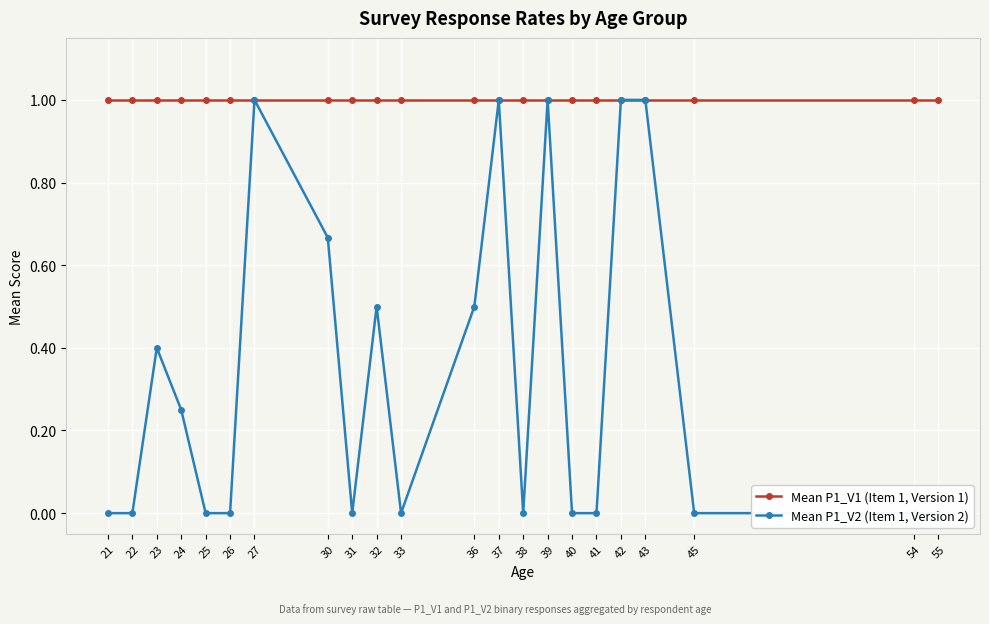

List the series in order of their overall mean, highest first.

Mean P1_V1 (Item 1, Version 1), Mean P1_V2 (Item 1, Version 2)